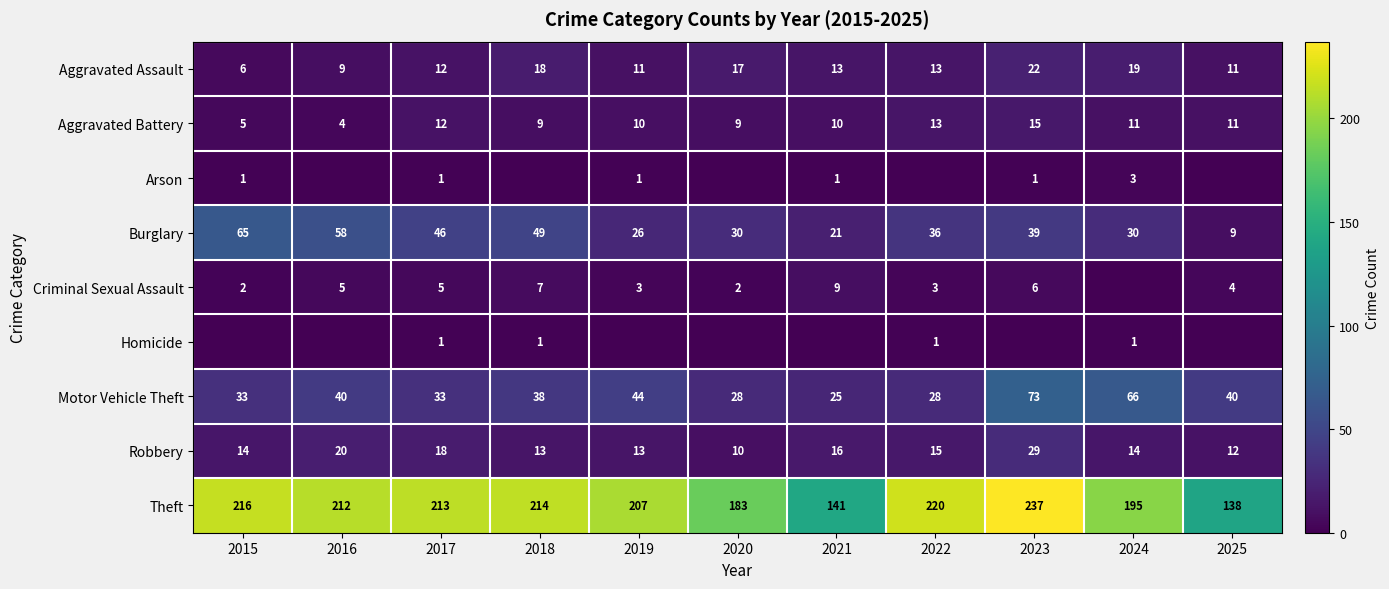

Is the value of Theft at 2022 greater than the value of Aggravated Battery at 2025?

Yes